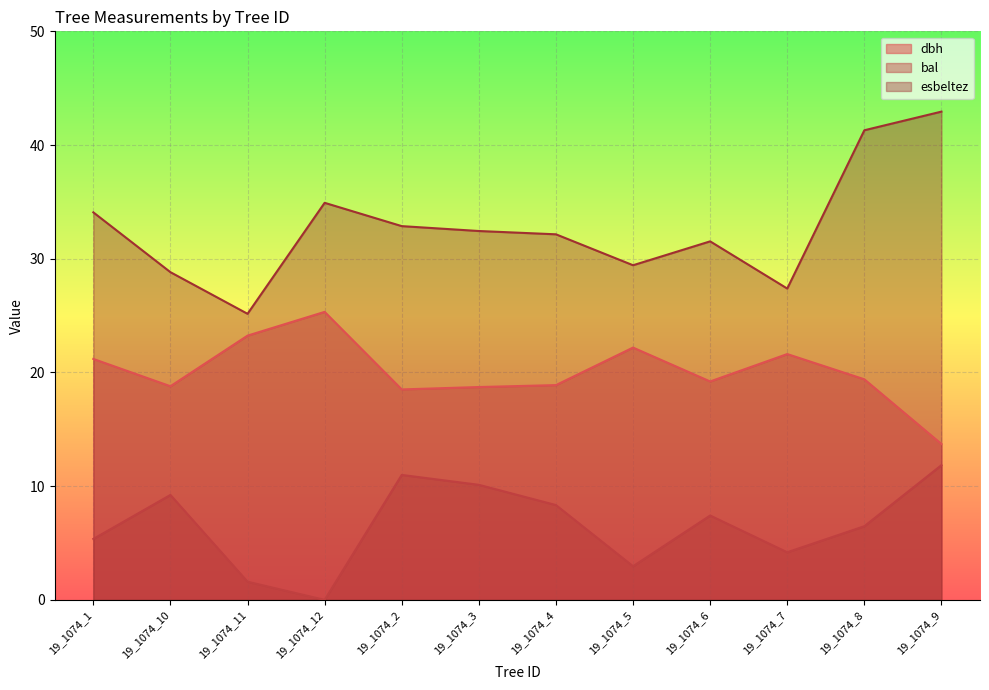

What is the label of the 6th point from the left?

19_1074_3